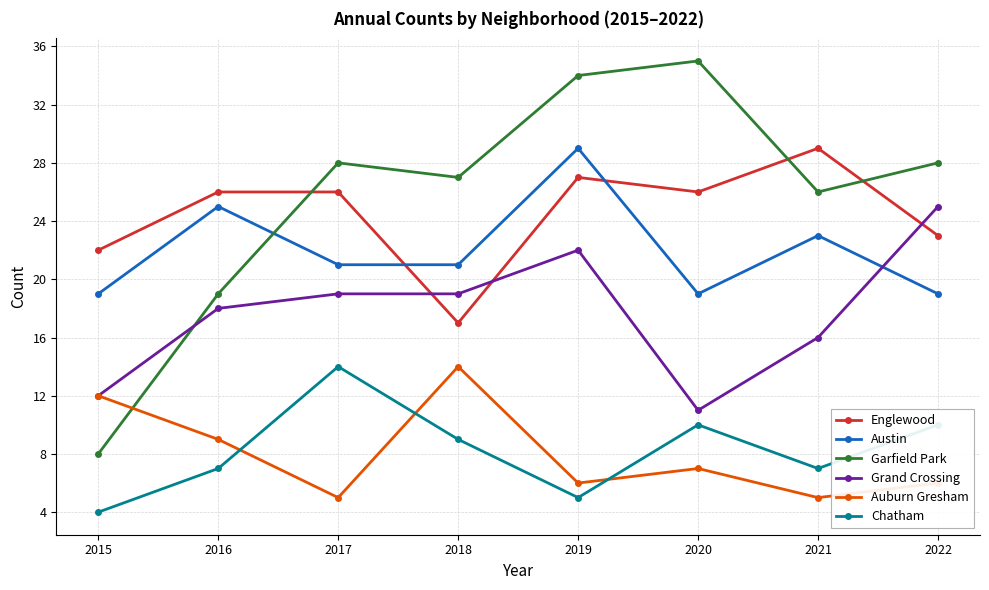

Between 2016 and 2019, which series saw the biggest shift?

Garfield Park